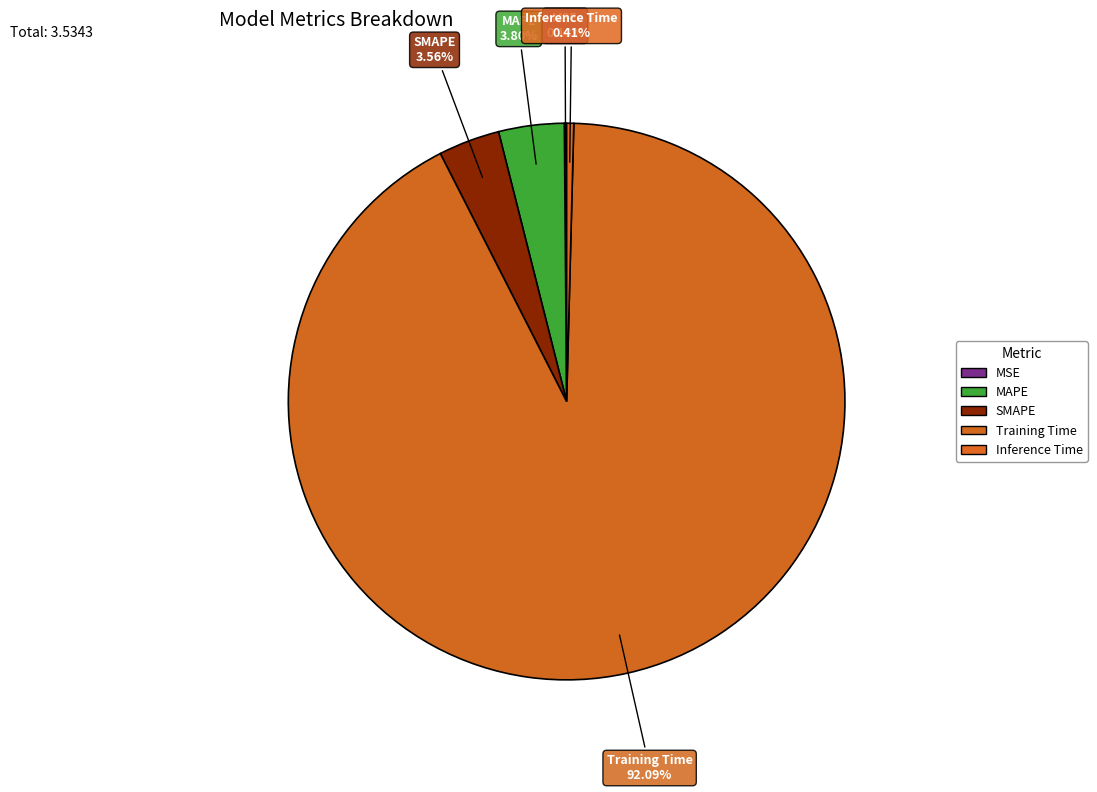

How much of the chart is everything except MAPE?

96.2%